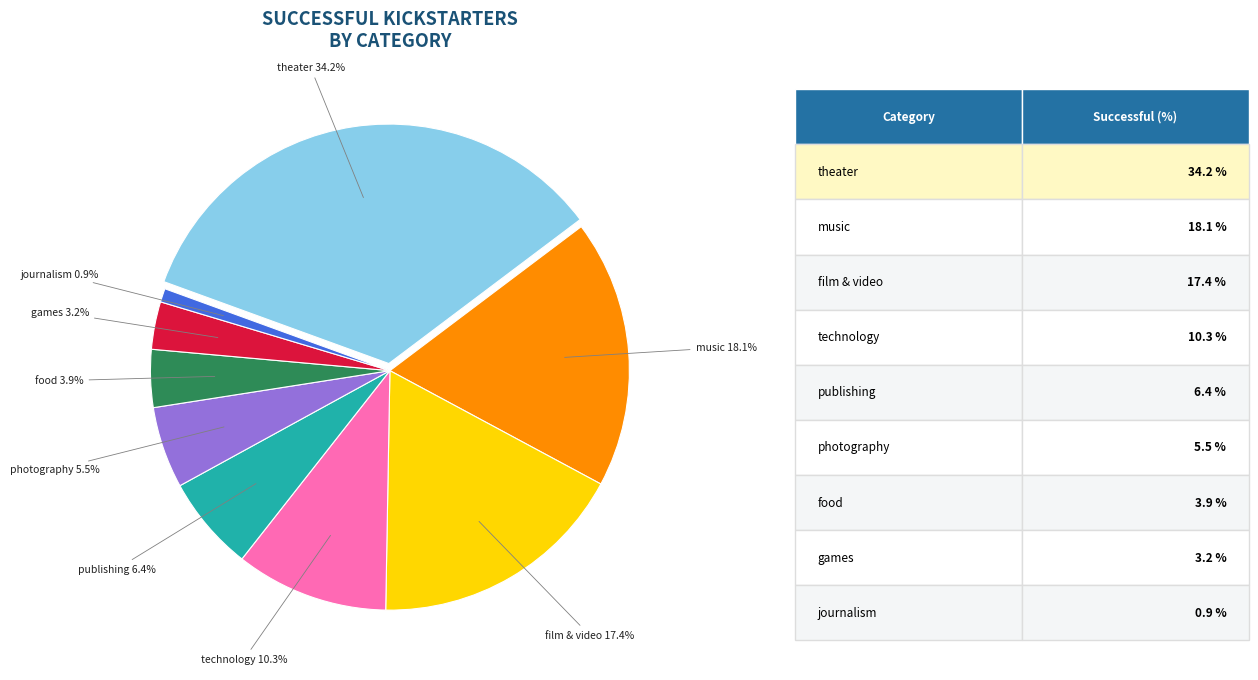

What percentage do publishing and journalism together represent?

7.3%